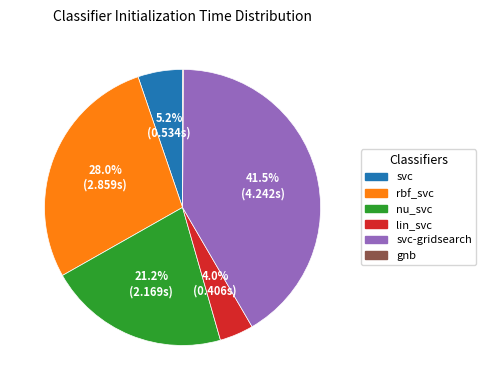

Is there any slice that represents more than half of the pie?

No